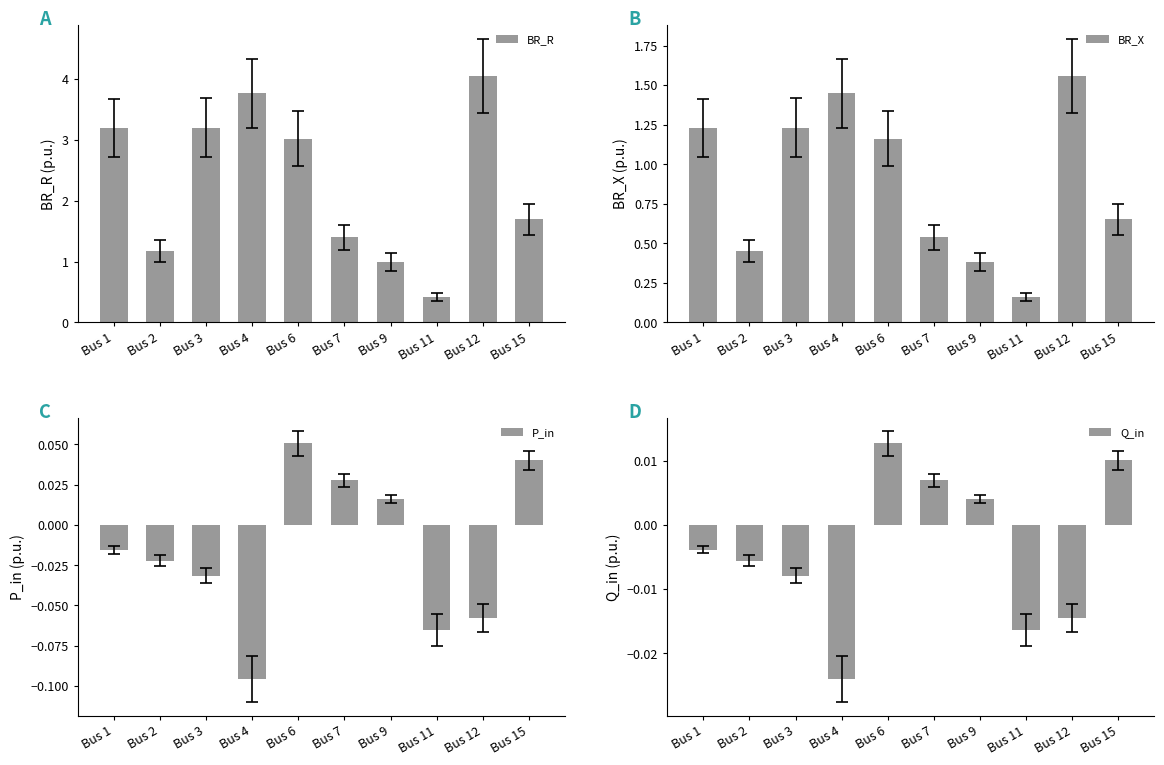

What is the highest value of the BR_R series?

4.1